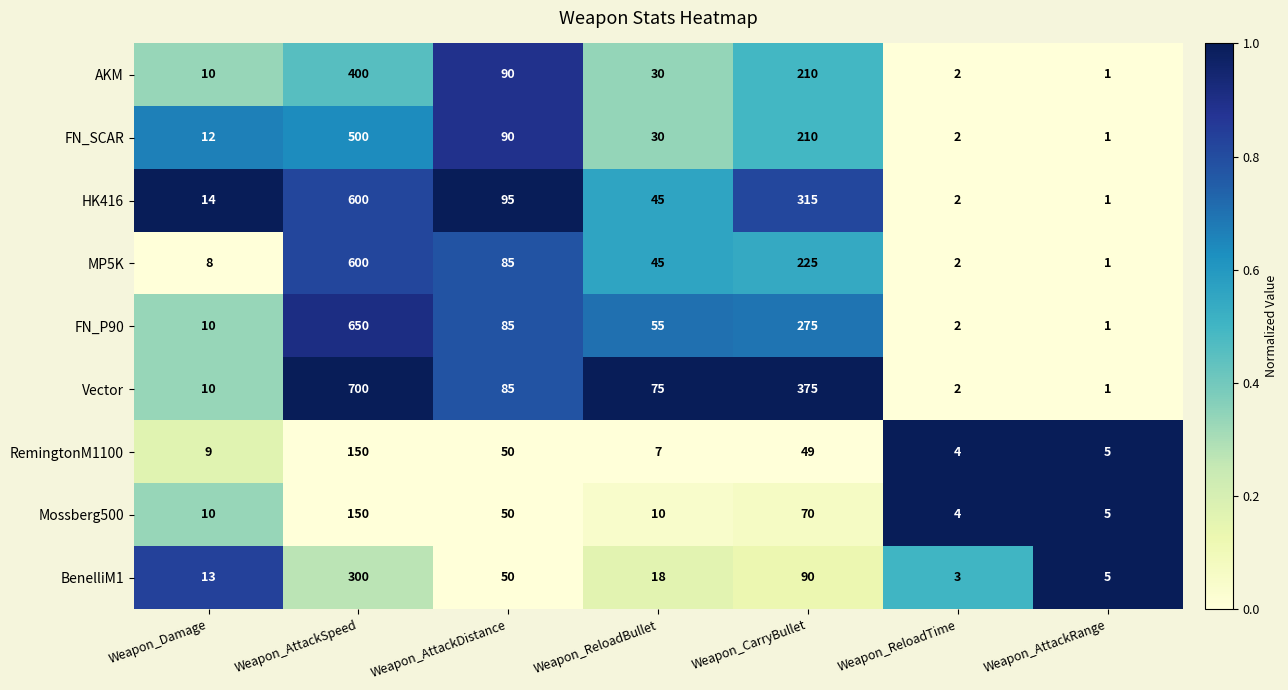

Is the value of Vector at Weapon_AttackRange greater than the value of Mossberg500 at Weapon_ReloadTime?

No